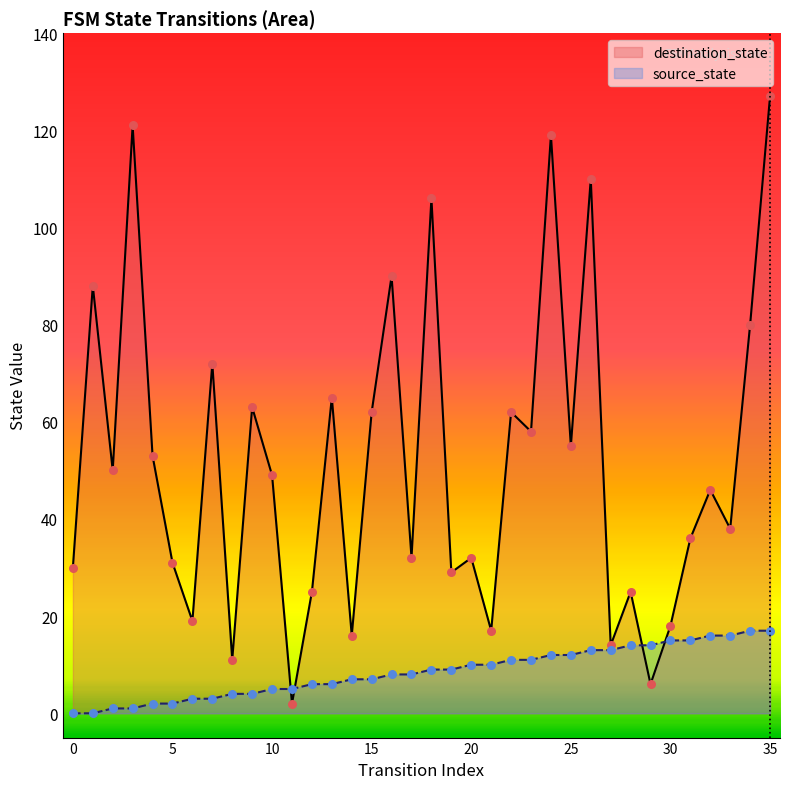

Is the value of destination_state at 25 greater than the value of source_state at 6?

Yes